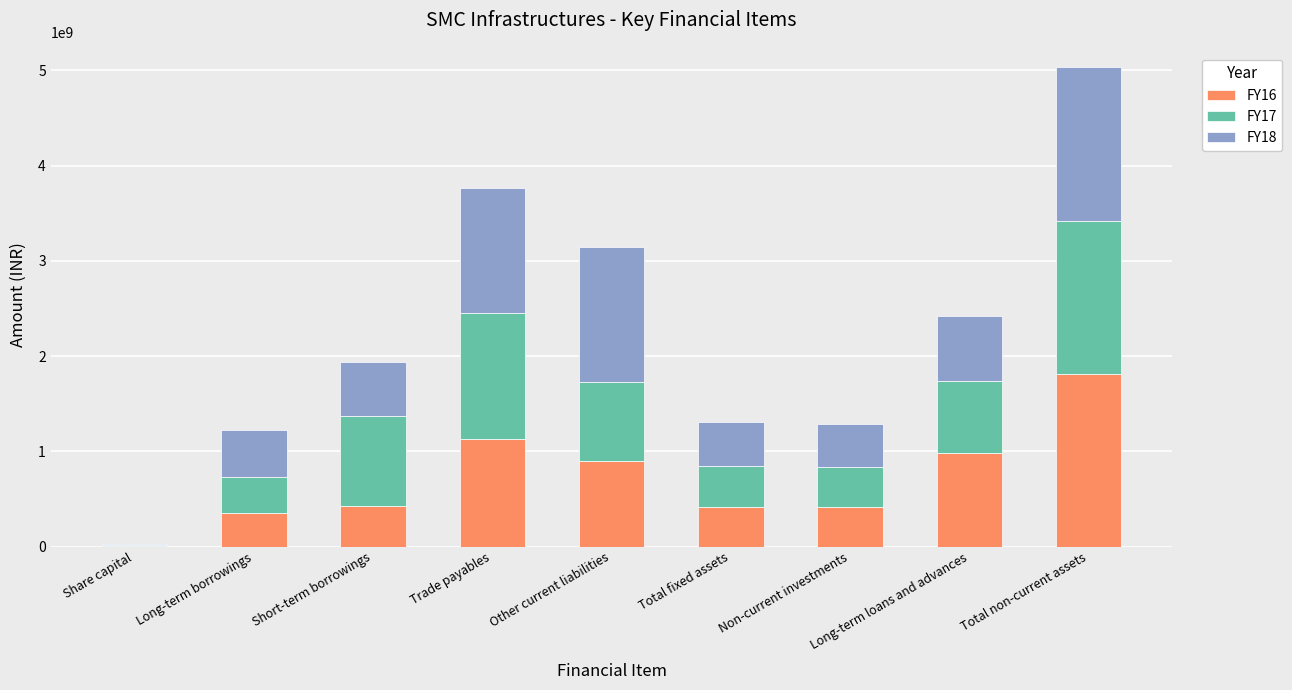

The value of FY16 at Long-term borrowings is 357152938. True or false?

True